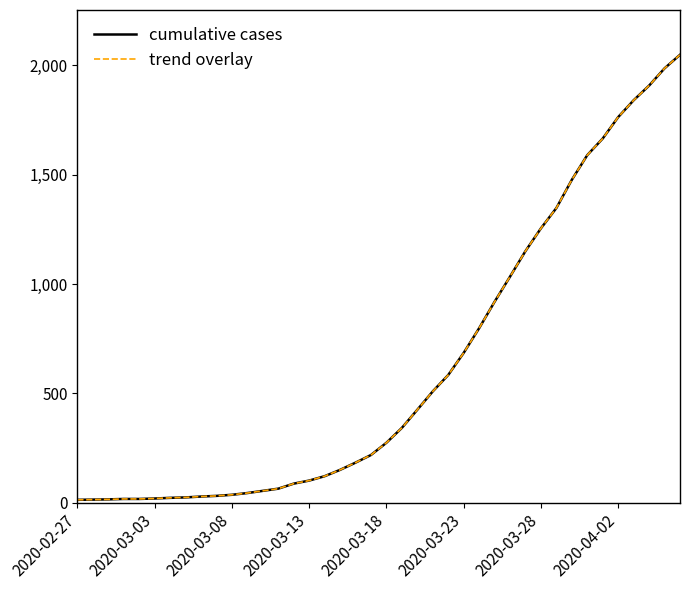

Does the chart have visible grid lines?

No